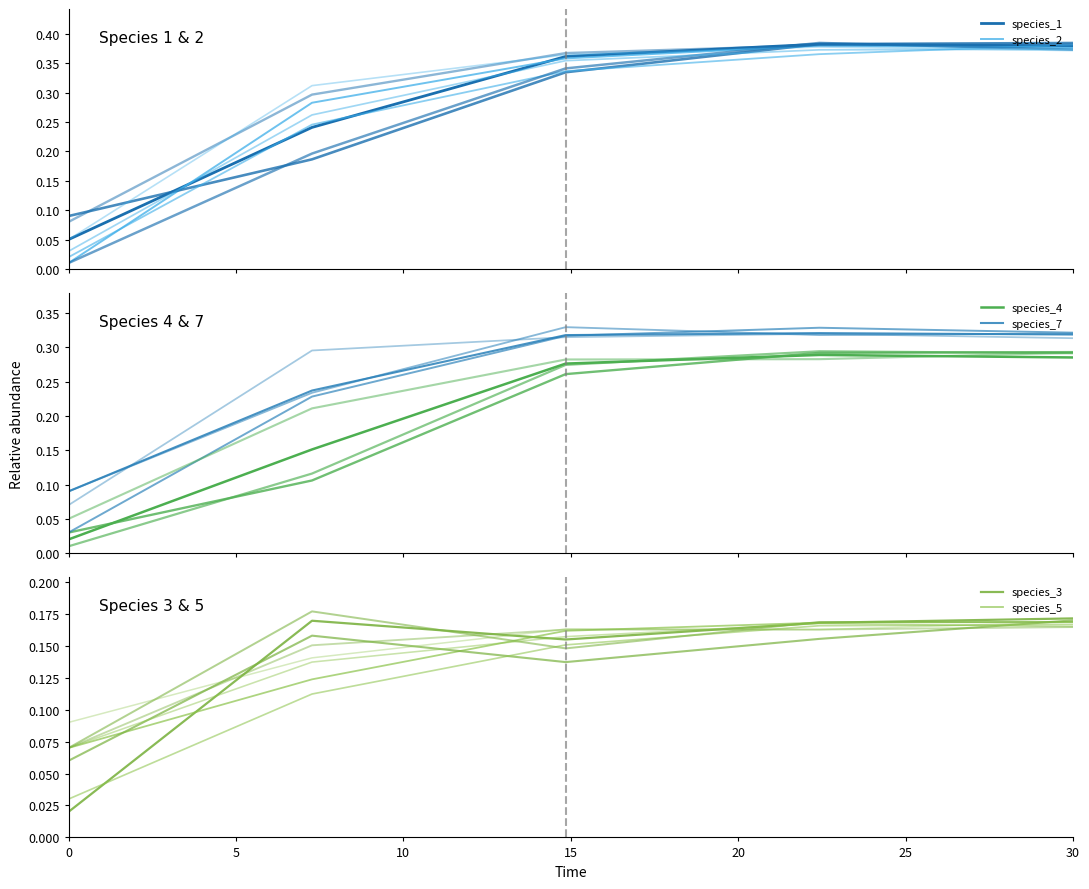

Which series has the largest range (max minus min)?

species_2